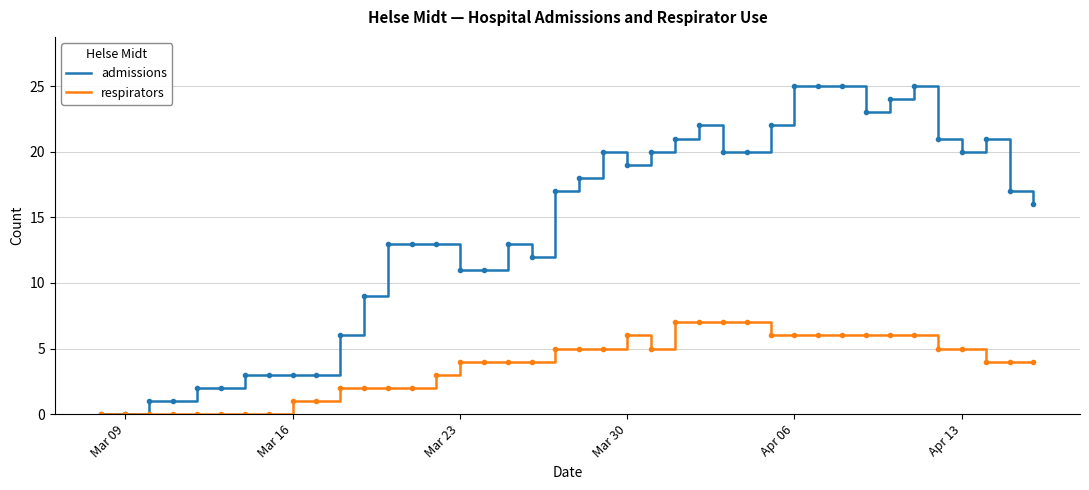

What are all the series names shown in the legend?

admissions, respirators